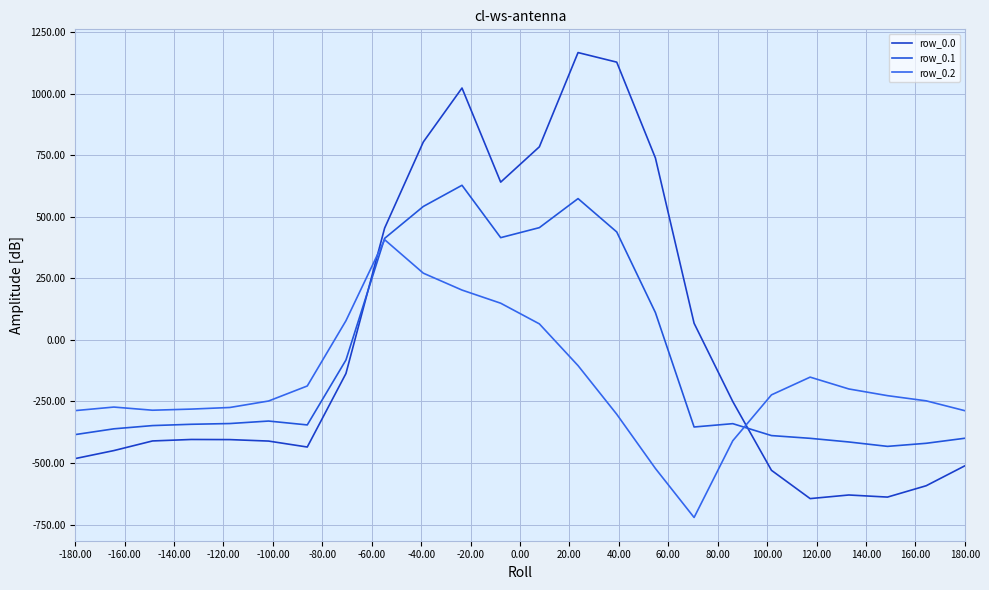

Reading right to left, what are all the values shown in this chart?

row_0.0: -511.3	-592.3	-638.4	-629.9	-644.5	-529.6	-250.3	67.6	739.0	1128.3	1167.2	784.4	640.9	1023.2	804.0	454.2	-136.4	-435.0	-410.8	-404.9	-404.4	-410.3	-449.5	-482.0
row_0.1: -399.4	-419.9	-432.4	-414.5	-399.7	-388.5	-340.1	-353.7	111.1	438.6	574.0	456.1	415.4	628.1	542.1	412.6	-81.6	-345.2	-329.5	-339.6	-342.7	-347.9	-361.1	-384.6
row_0.2: -287.5	-247.4	-226.4	-199.2	-151.1	-223.1	-409.5	-721.2	-522.2	-301.9	-104.4	65.2	149.1	202.5	271.1	407.2	77.9	-187.1	-248.1	-274.4	-281.0	-285.5	-272.7	-287.1